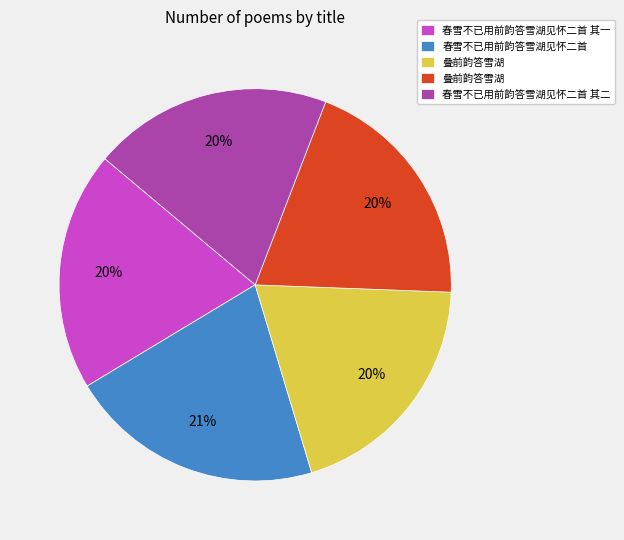

Is there a majority slice in this chart?

No